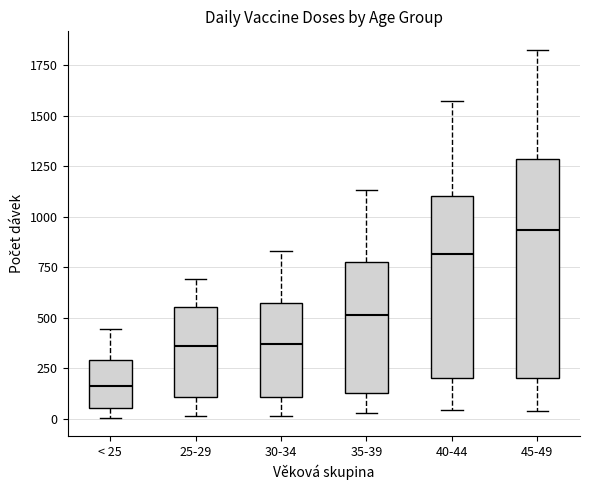

Reading left to right, read every box against the y-axis: the position of its median line, the range the box covers, and the ends of its whiskers. The values are not printed on the chart, so give them approximately, as read against the axis.

< 25: median 150, box 50 to 300, whiskers 0 to 450
25-29: median 350, box 100 to 550, whiskers 0 to 700
30-34: median 350, box 100 to 550, whiskers 0 to 850
35-39: median 500, box 150 to 800, whiskers 50 to 1150
40-44: median 800, box 200 to 1100, whiskers 50 to 1550
45-49: median 950, box 200 to 1300, whiskers 50 to 1850